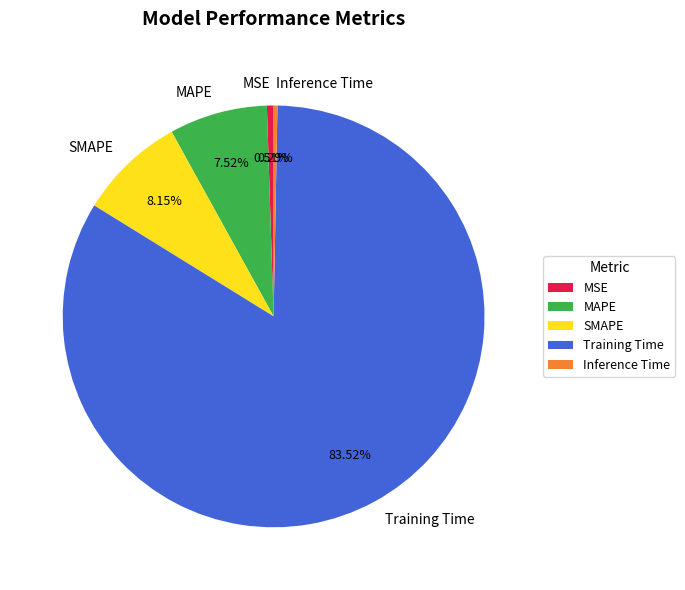

To the nearest percent, what is the average slice percentage?

20%